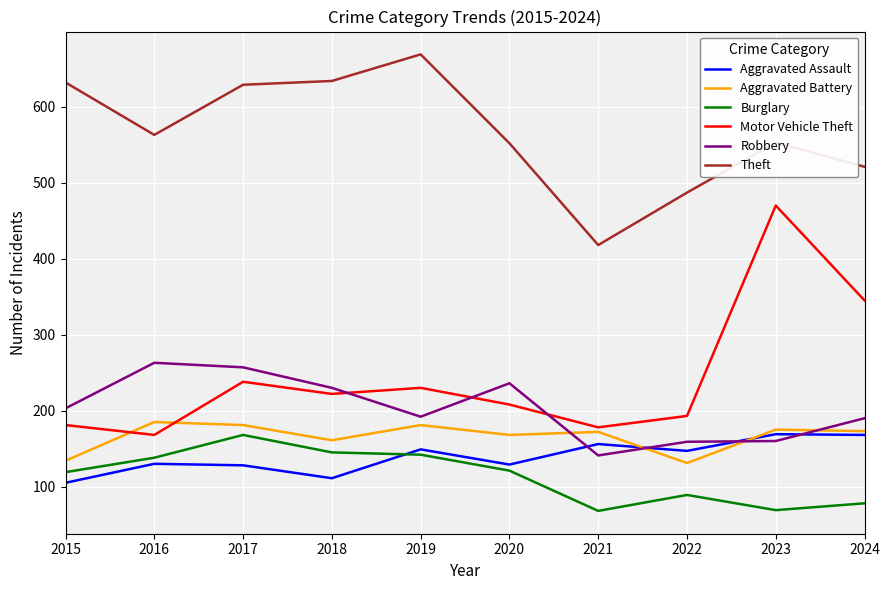

True or false: Motor Vehicle Theft and Aggravated Assault cross at least once.

False